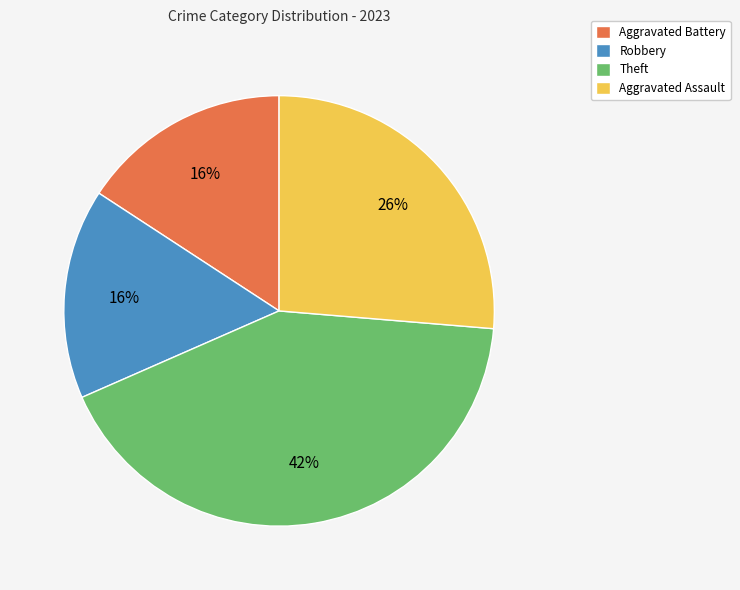

Is there any slice that represents more than half of the pie?

No